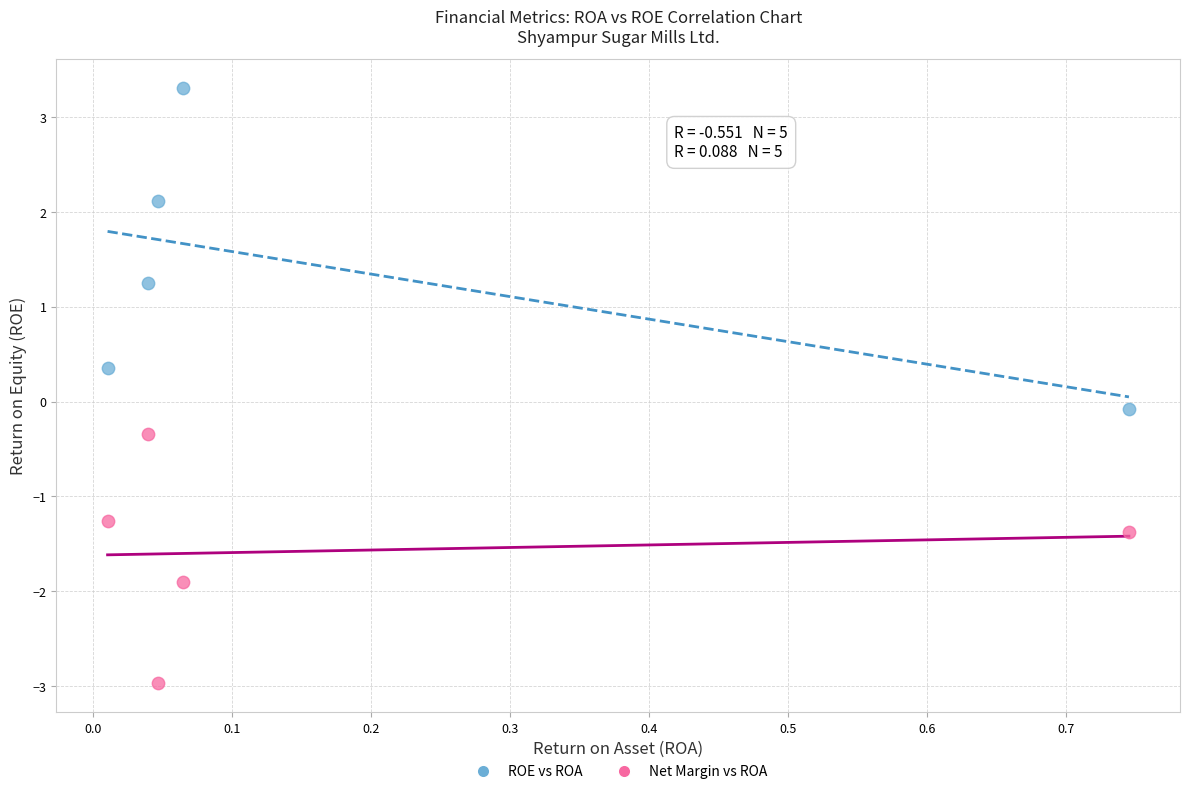

Which series contains the highest Y value?

ROE vs ROA